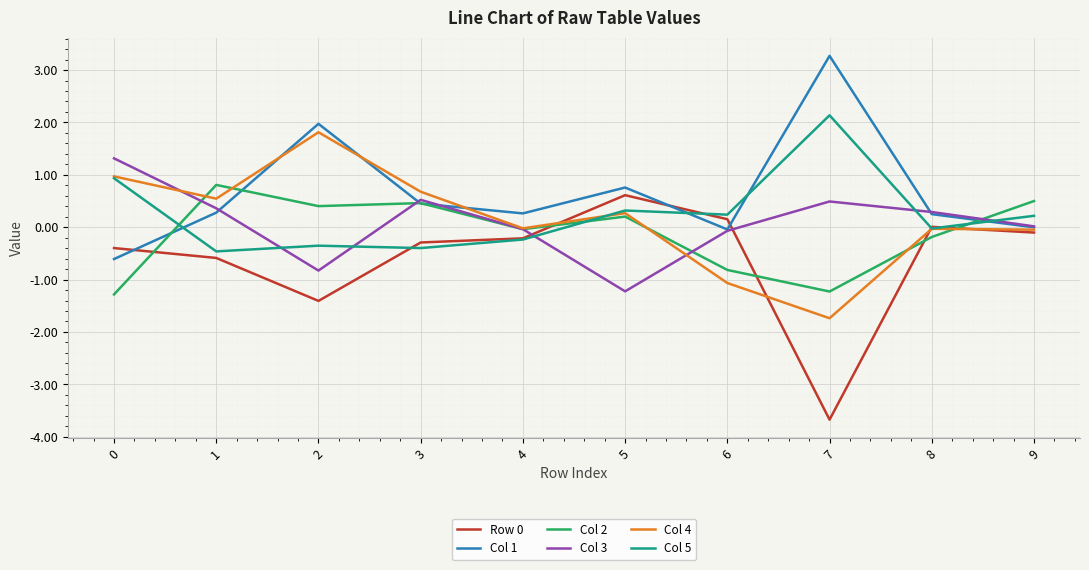

True or false: Col 2 has a value of -1.2 at 7.

True